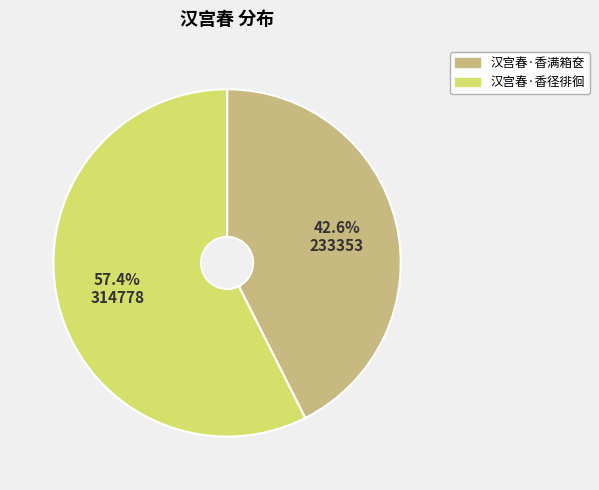

True or false: 汉宫春·香径徘徊 accounts for 71% of the total.

False